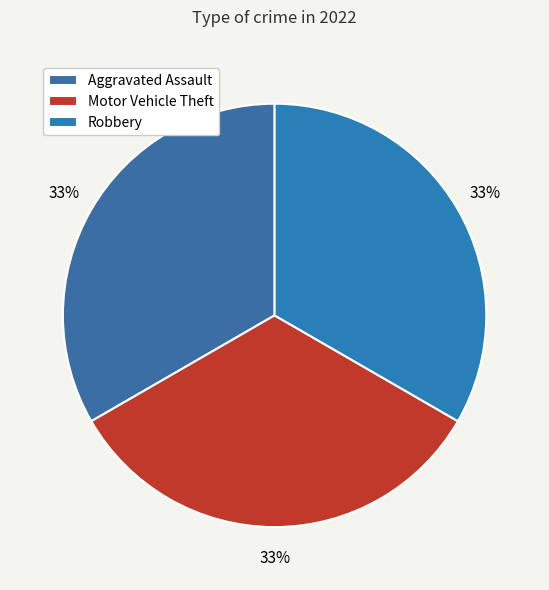

How many slices are in this pie chart?

3